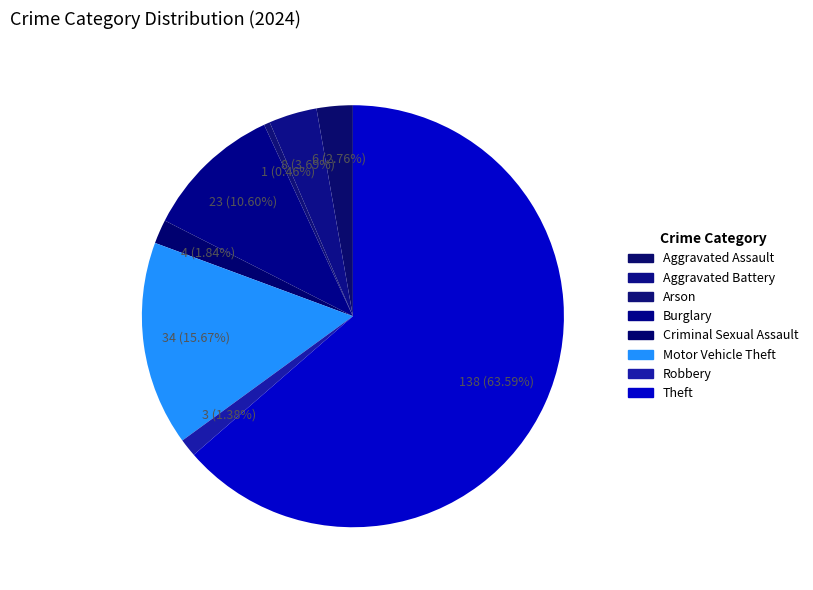

Count the number of slices in the pie.

8